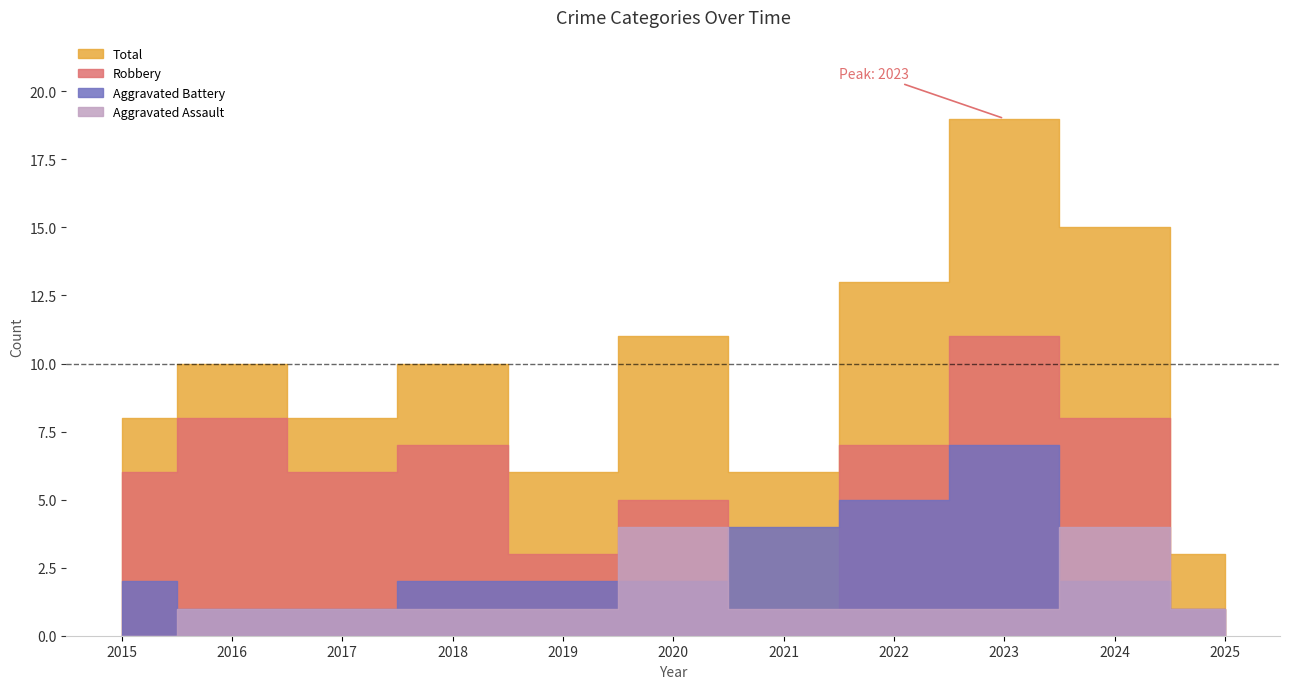

Which series has the largest total across all categories?

Total